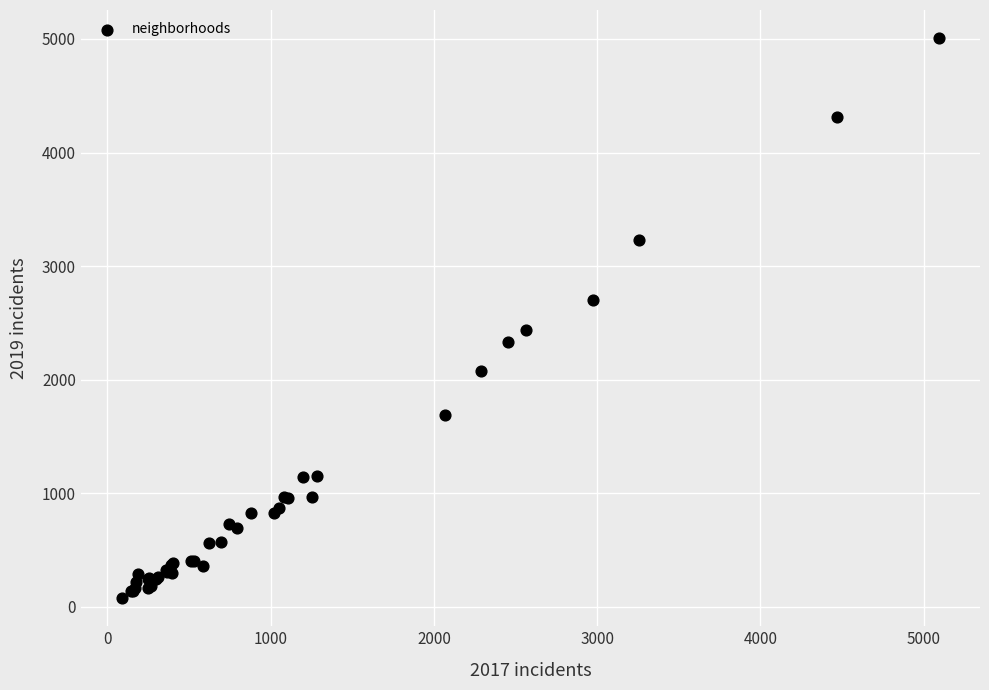

What Y value in the scatter plot is closest to 2542?

2441